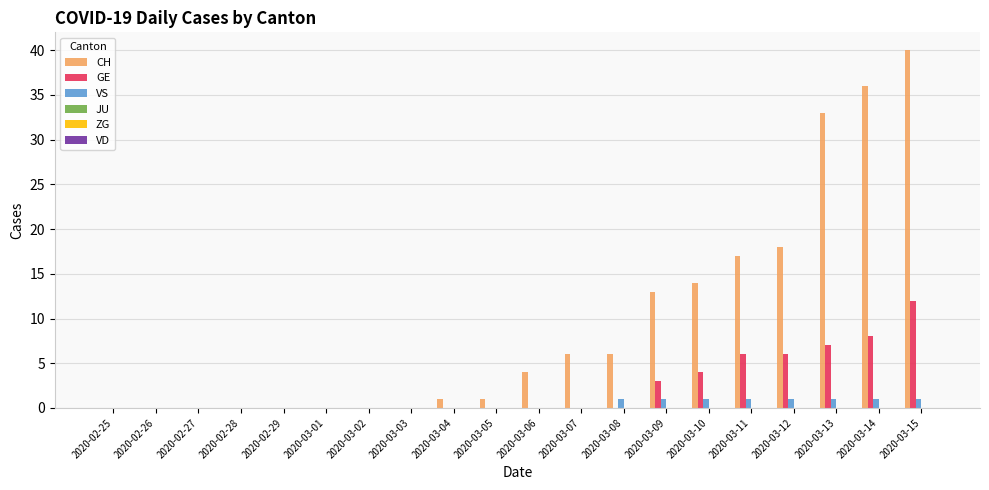

Is it true that VS equals 0 at 2020-02-26?

True